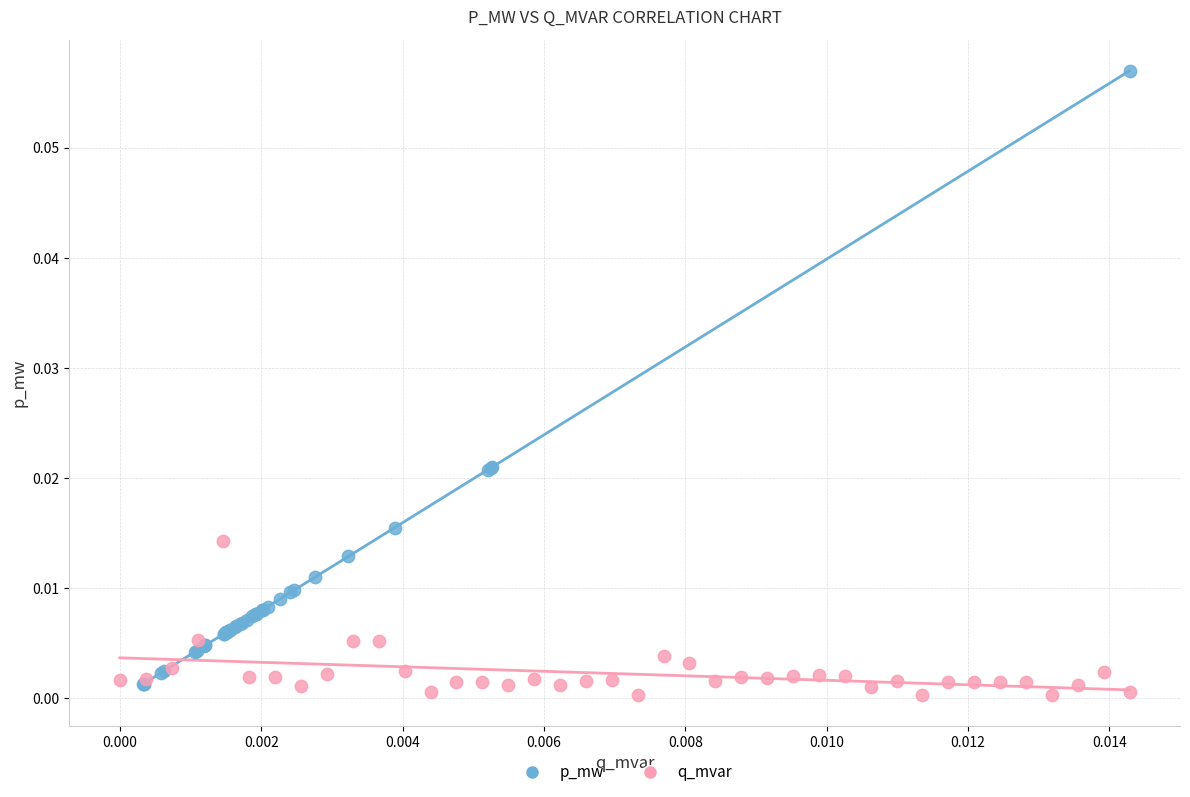

Which series contains the highest Y value?

p_mw